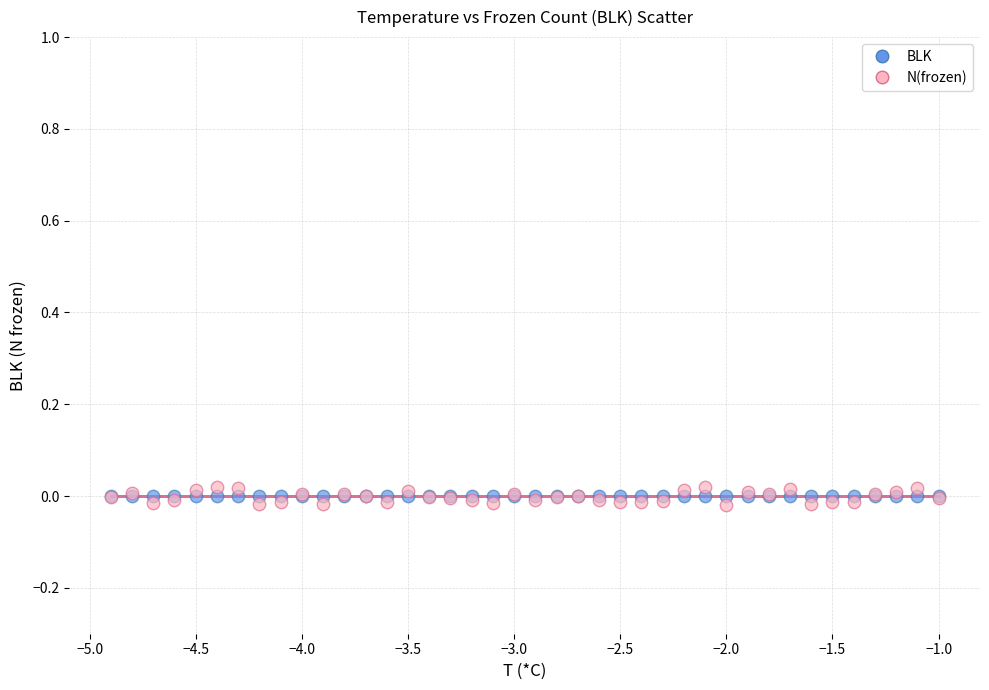

What are all the series names shown in the legend?

BLK, N(frozen)